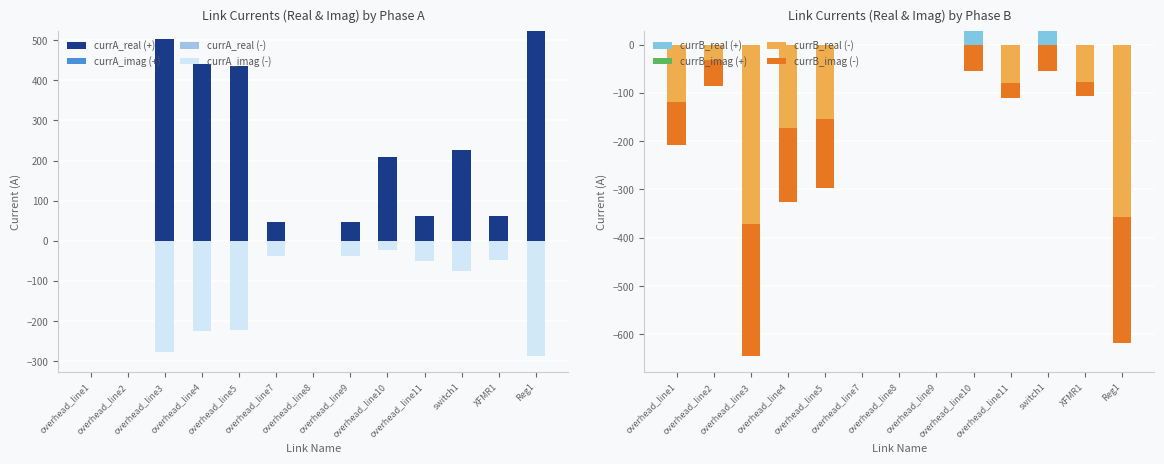

The value of currA_real at overhead_line2 is 214.8. True or false?

False